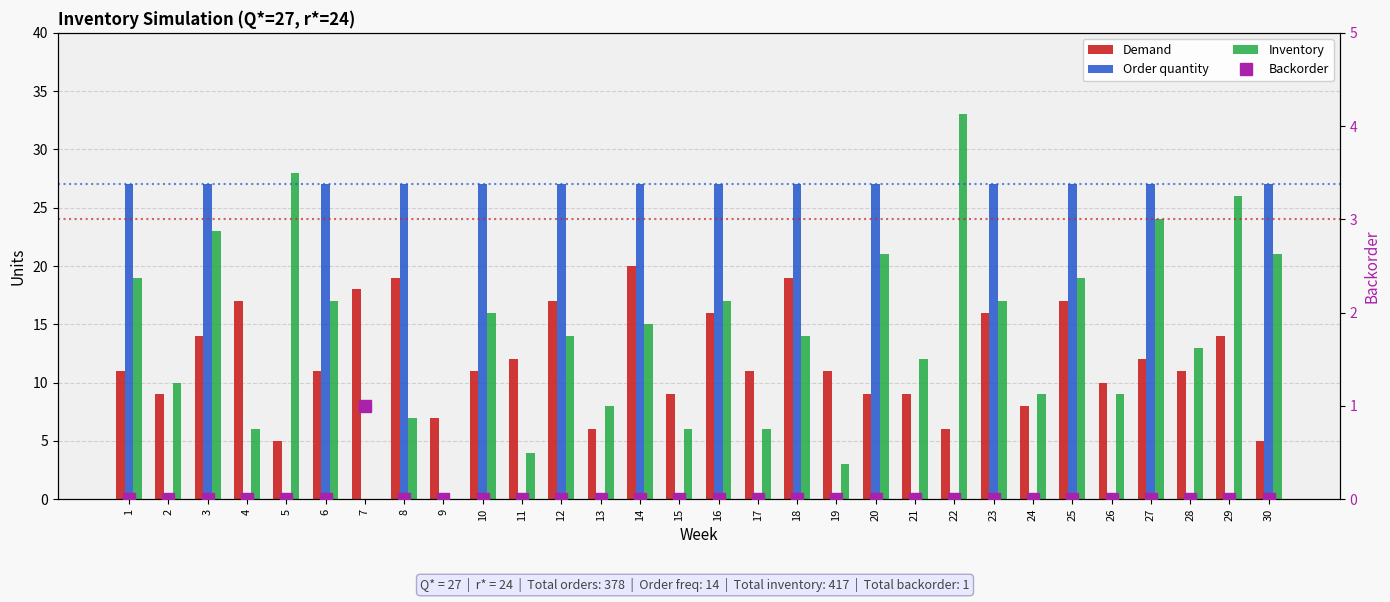

Count the Backorder values in the range 0 to 1.

30